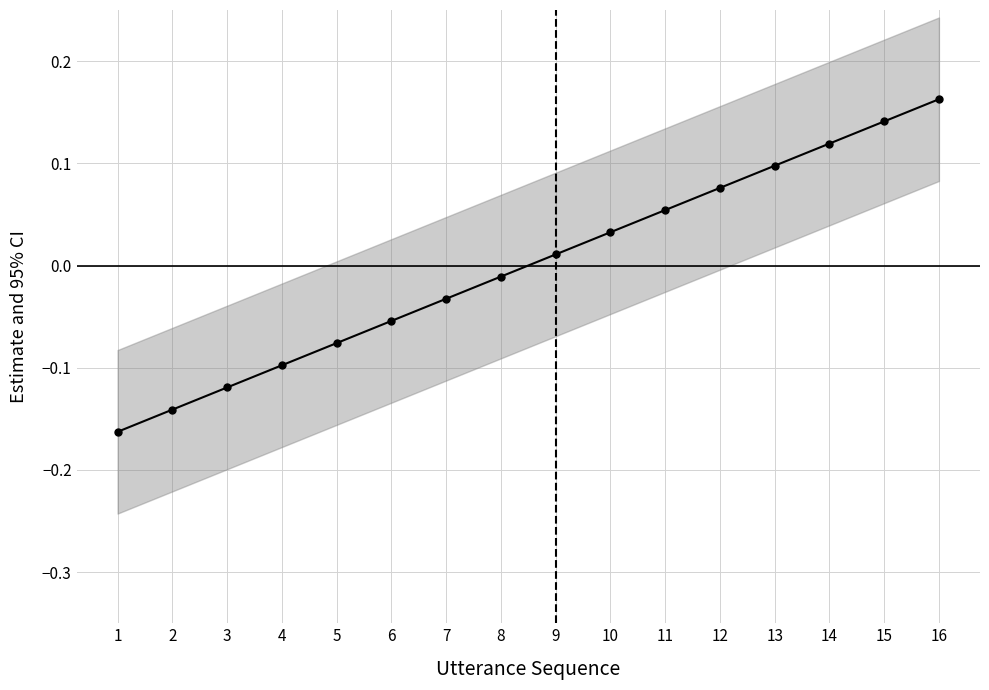

Reading left to right, transcribe all the data shown in this chart.

1=-0.2	2=-0.1	3=-0.1	4=-0.1	5=-0.1	6=-0.1	7=-0.0	8=-0.0	9=0.0	10=0.0	11=0.1	12=0.1	13=0.1	14=0.1	15=0.1	16=0.2